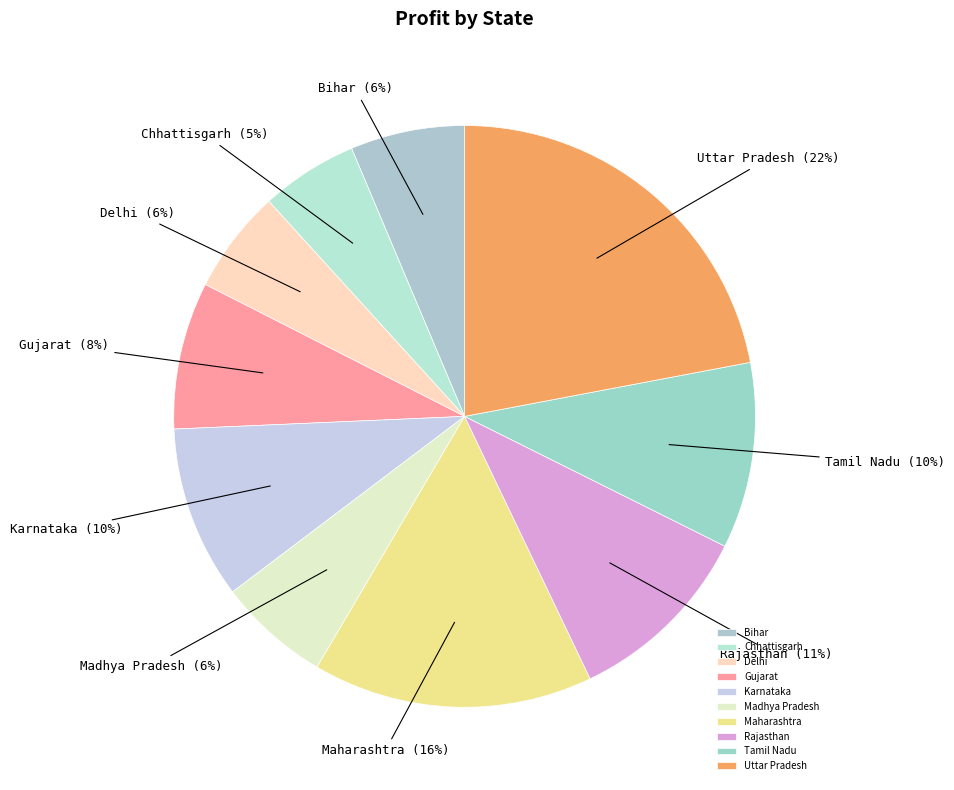

What is the largest slice in the pie chart?

Uttar Pradesh